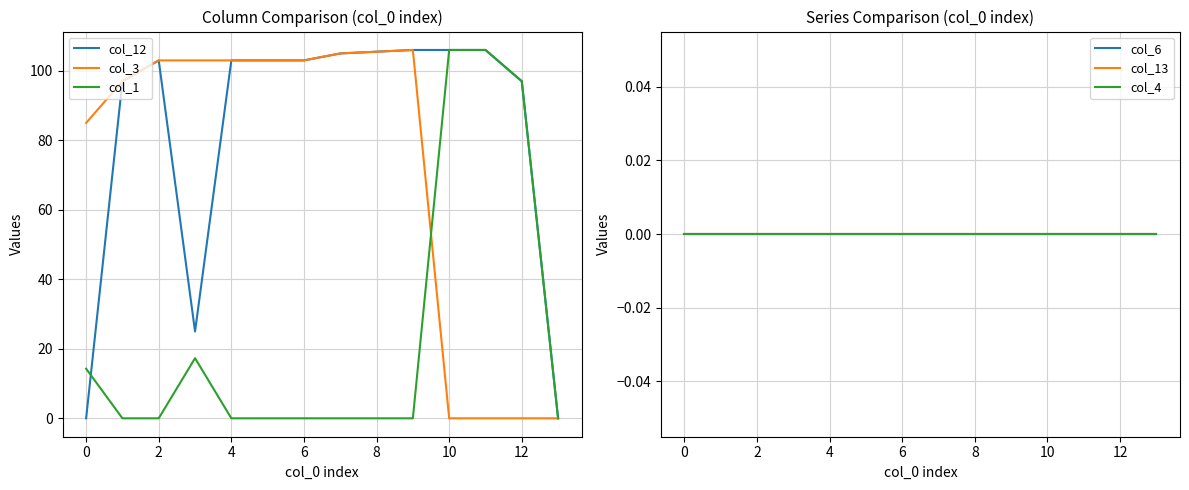

The col_3 series shows 143.2 at 8. True or false?

False